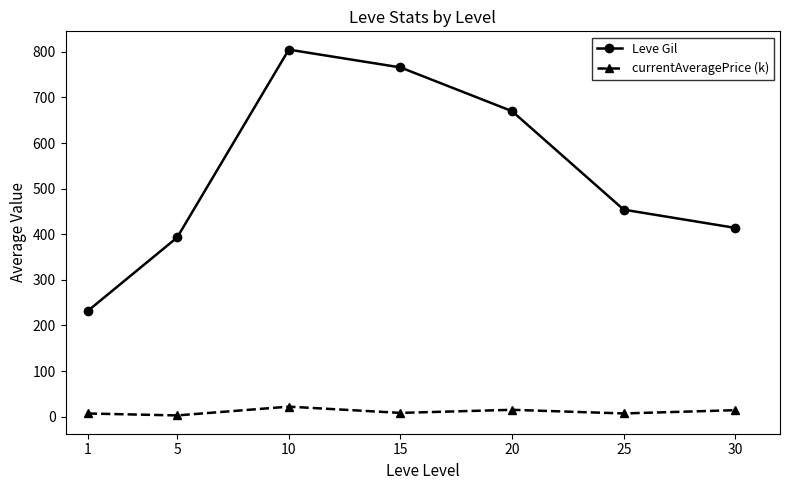

At which category does the chart reach its peak across all series?

10